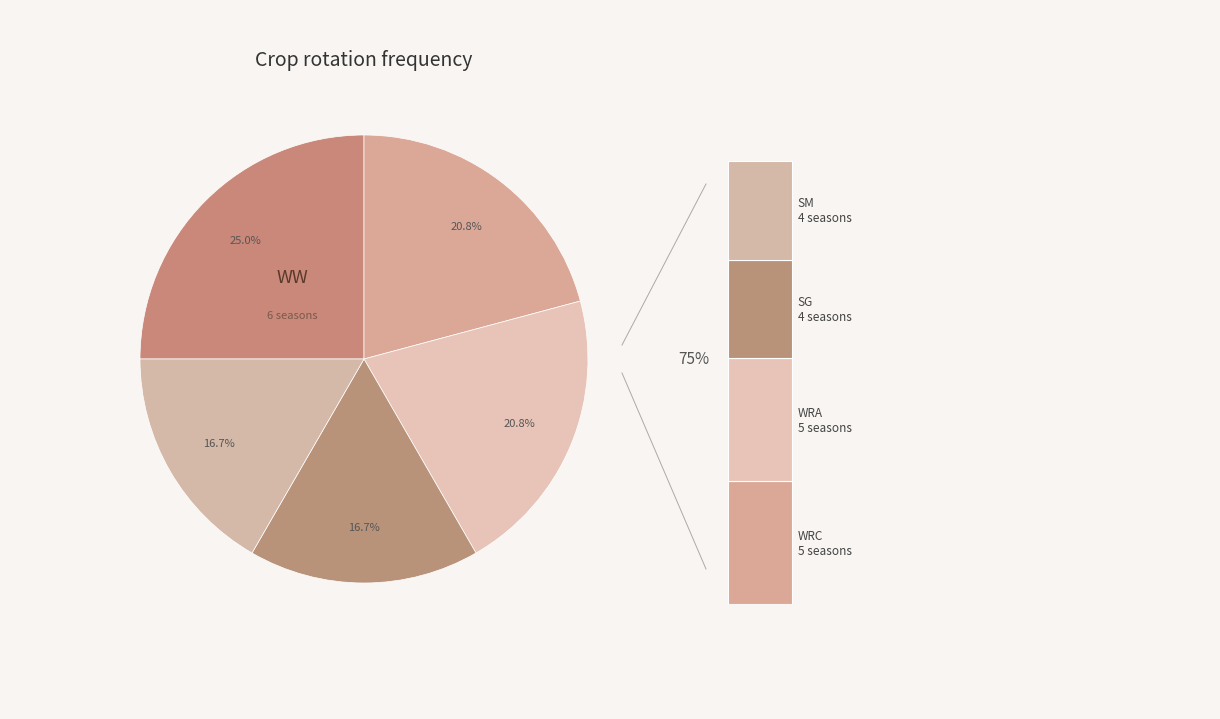

What is the smallest slice in the pie chart?

SG